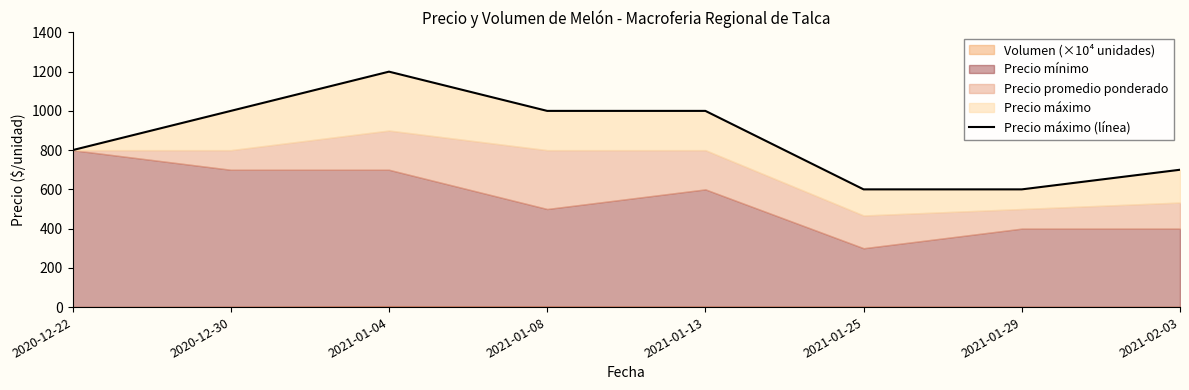

Reading left to right, what are all the values shown in this chart?

2020-12-22=800	2020-12-30=1000	2021-01-04=1200	2021-01-08=1000	2021-01-13=1000	2021-01-25=600	2021-01-29=600	2021-02-03=700